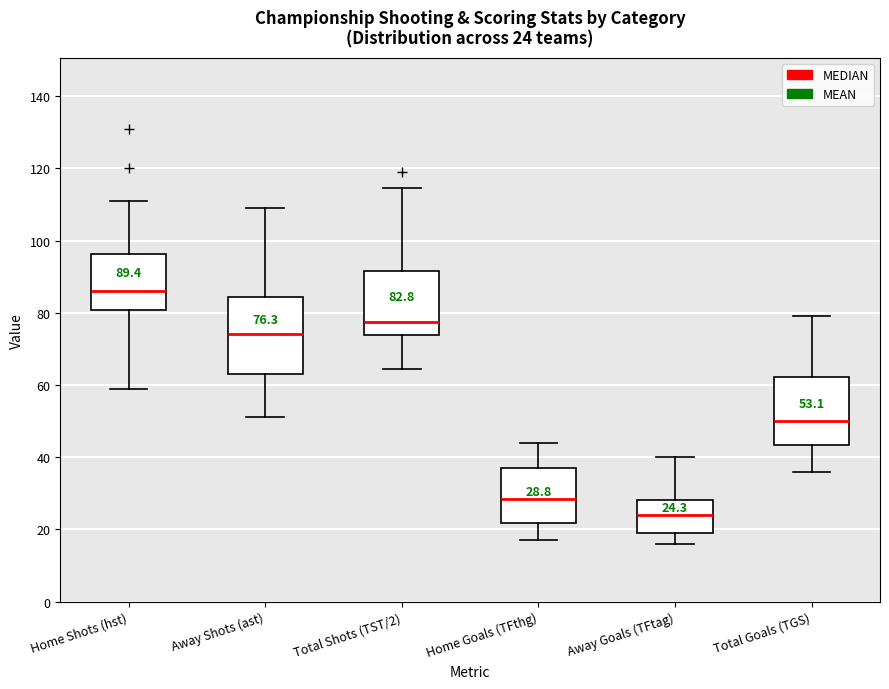

Which box has the lowest median line?

Away Goals (TFtag)